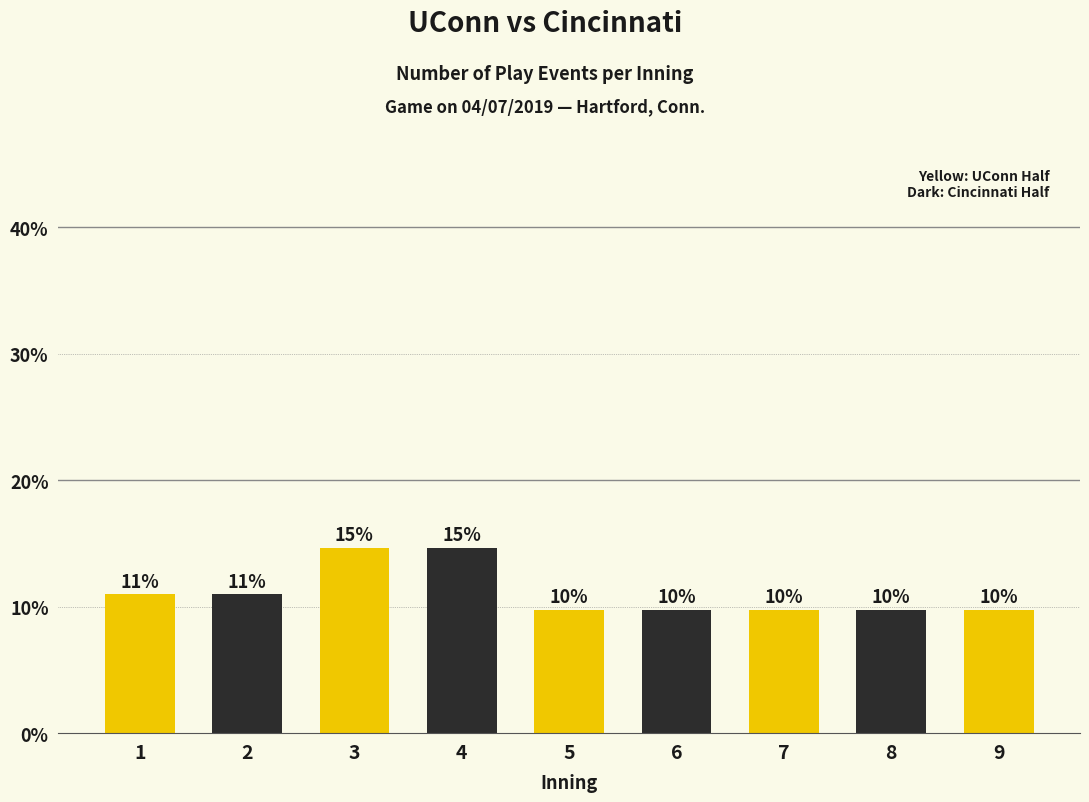

Which has a higher value, 7 or 9?

7